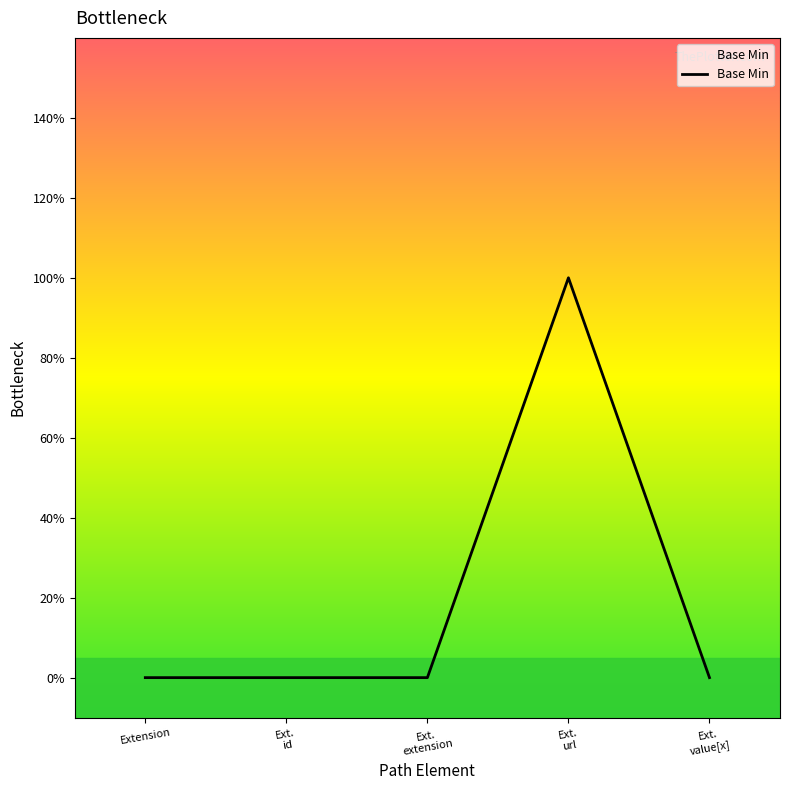

Rank the categories by value from lowest to highest.

Extension, Ext. id, Ext. extension, Ext. value[x], Ext. url